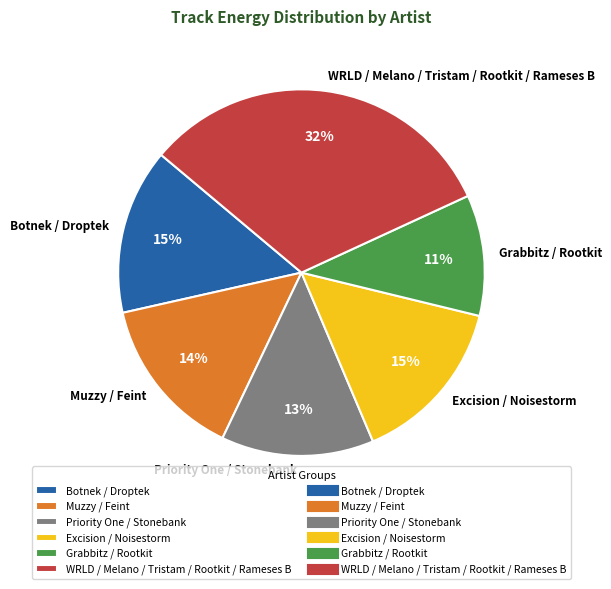

What is the smallest slice in the pie chart?

Grabbitz / Rootkit